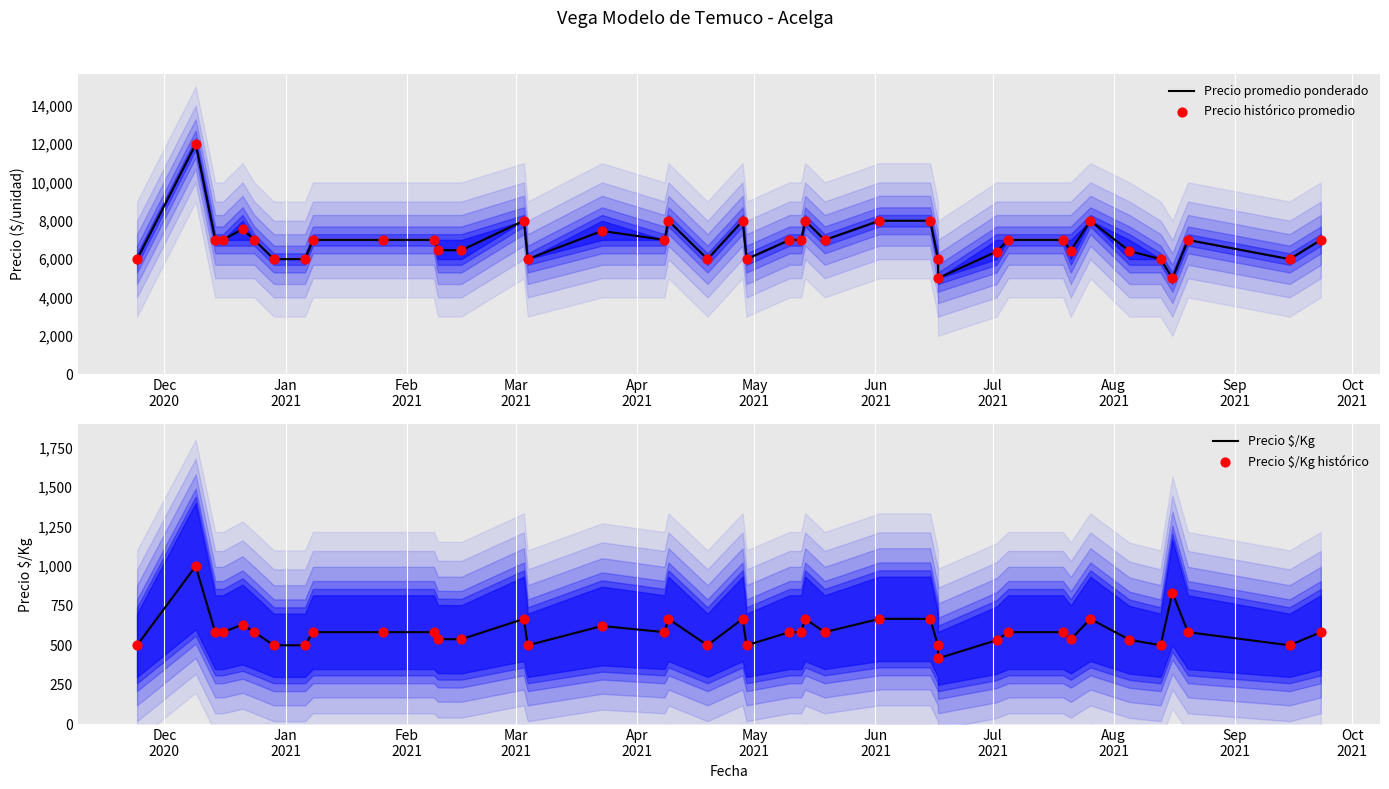

What is the total value across all series at Jul
2021?

13000